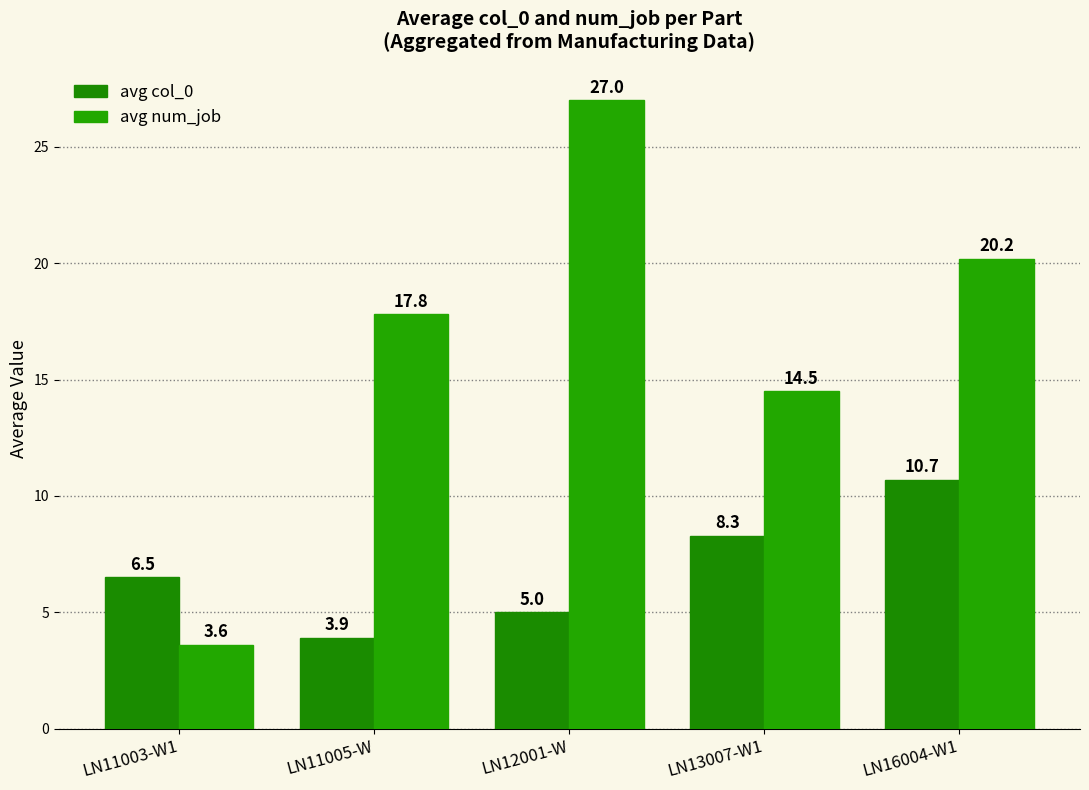

What is the label of the 3rd bar from the left?

LN12001-W